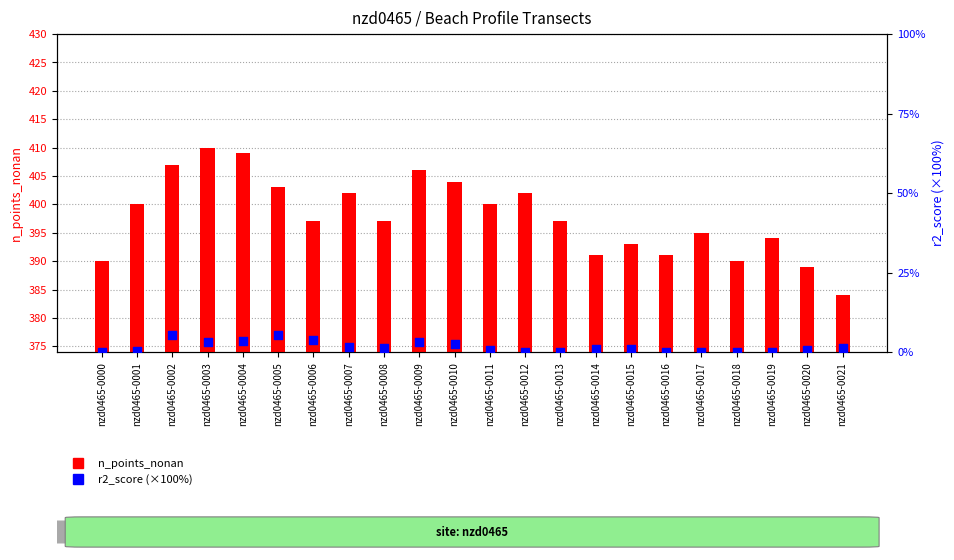

At which category is the sum across all series the highest?

nzd0465-0003